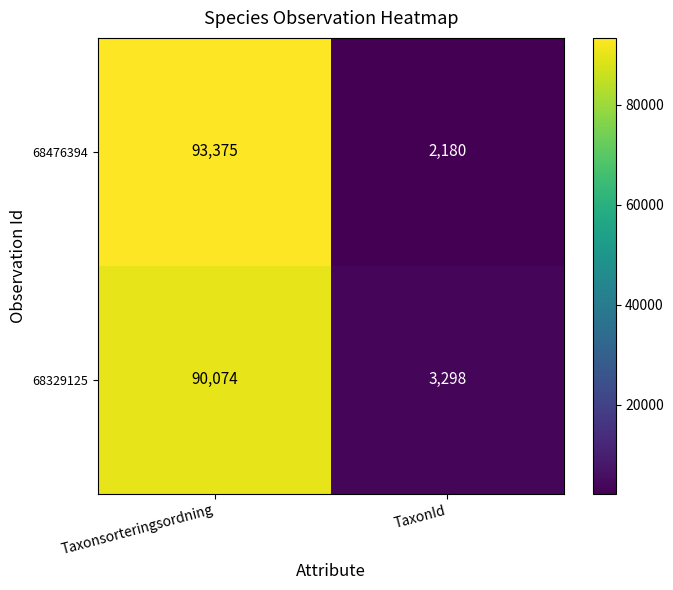

How many series are shown in this chart?

2